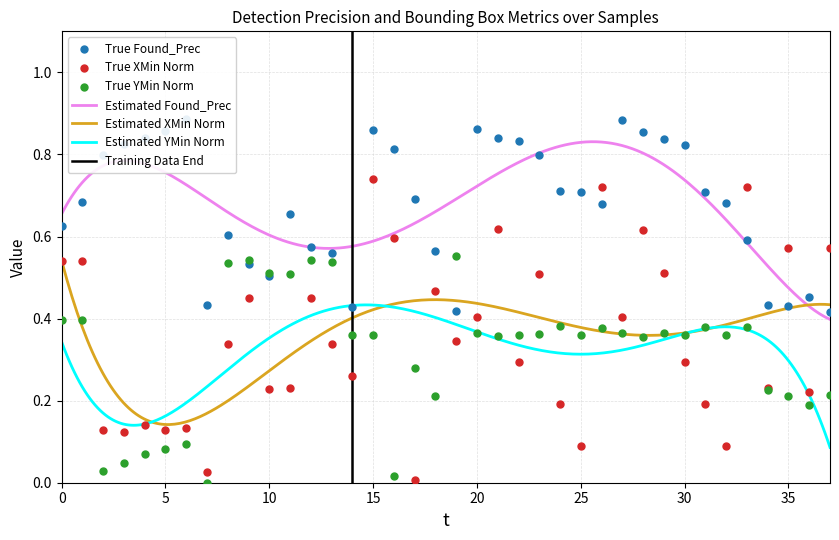

Which series has the largest total across all categories?

found_prec